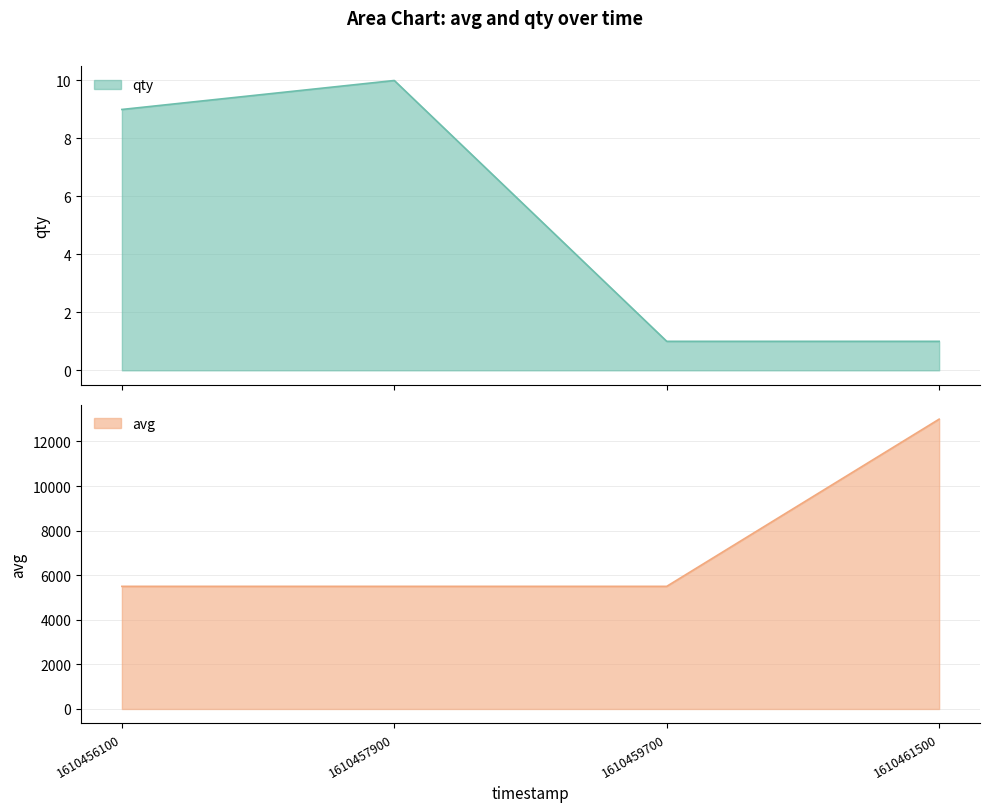

True or false: qty and avg intersect in this chart.

False